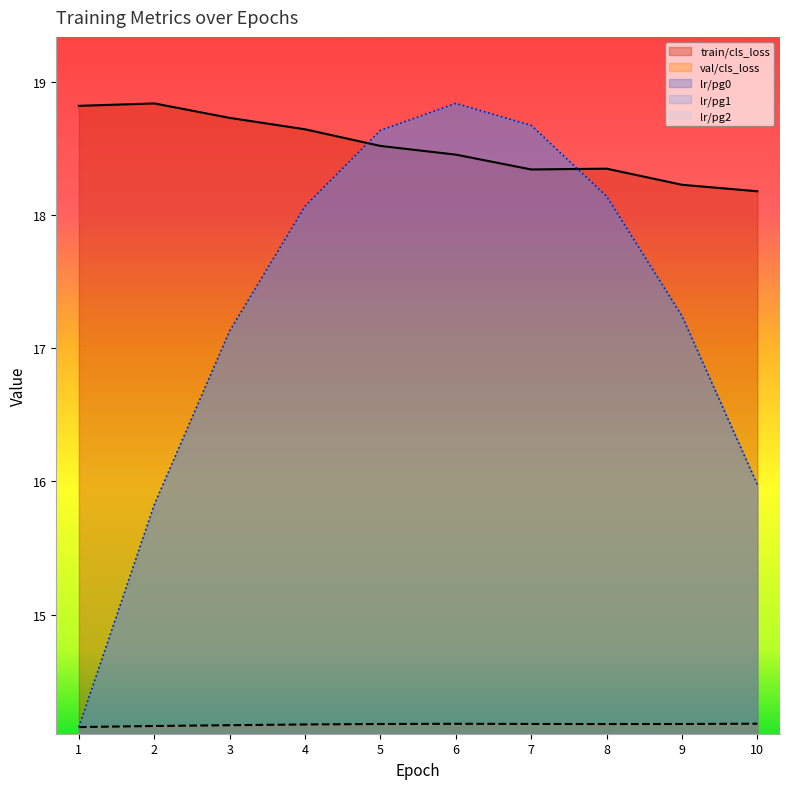

How many train/cls_loss values are between 18 and 19?

10